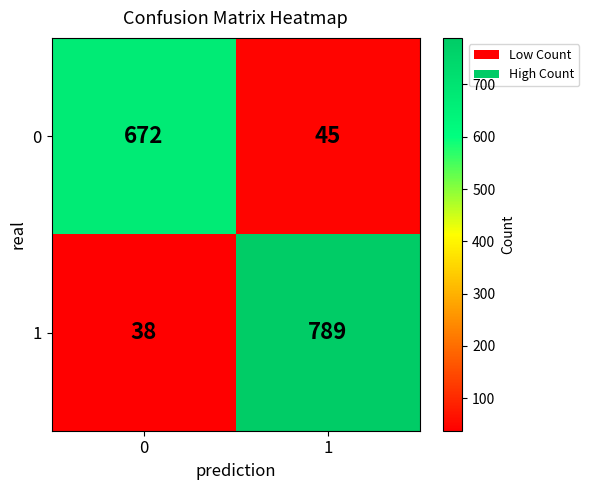

Which series has the widest spread of values?

1